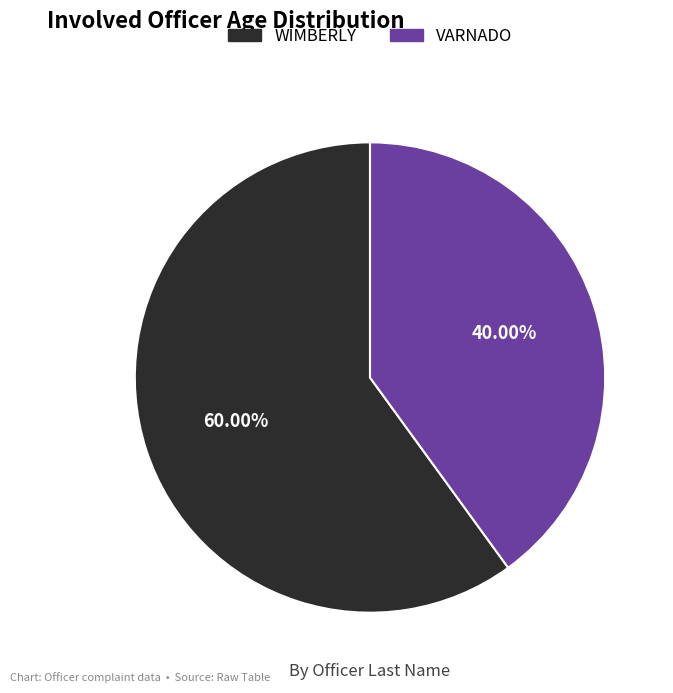

What portion of the pie excludes WIMBERLY?

40.0%